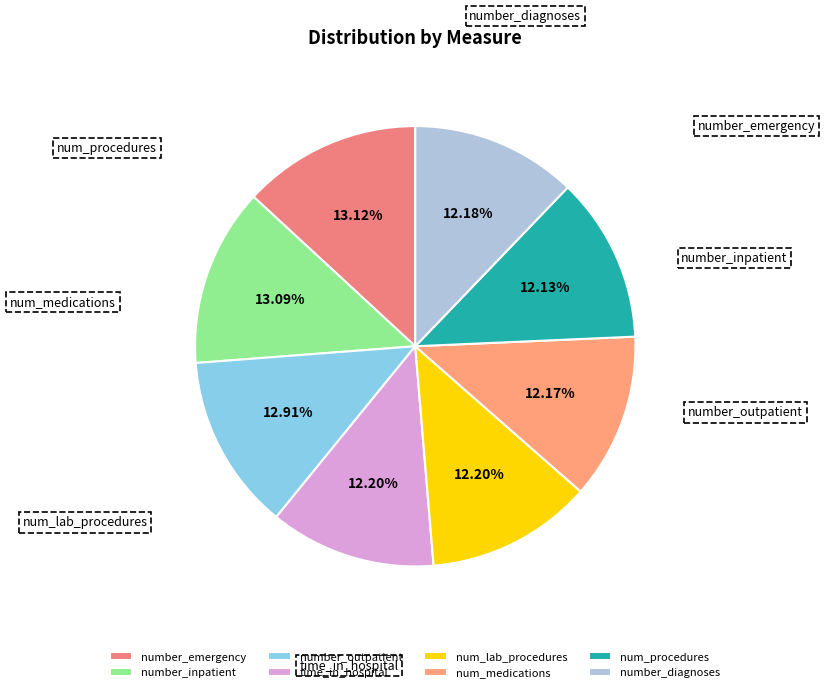

Does number_inpatient account for over 50% of the chart?

No